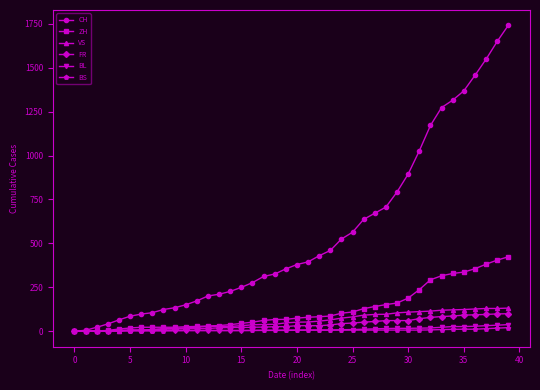

Which series has the largest range (max minus min)?

CH